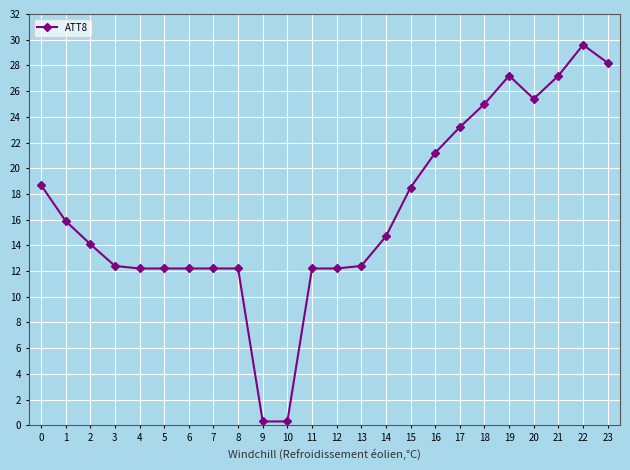

How many lines are shown in the chart?

1